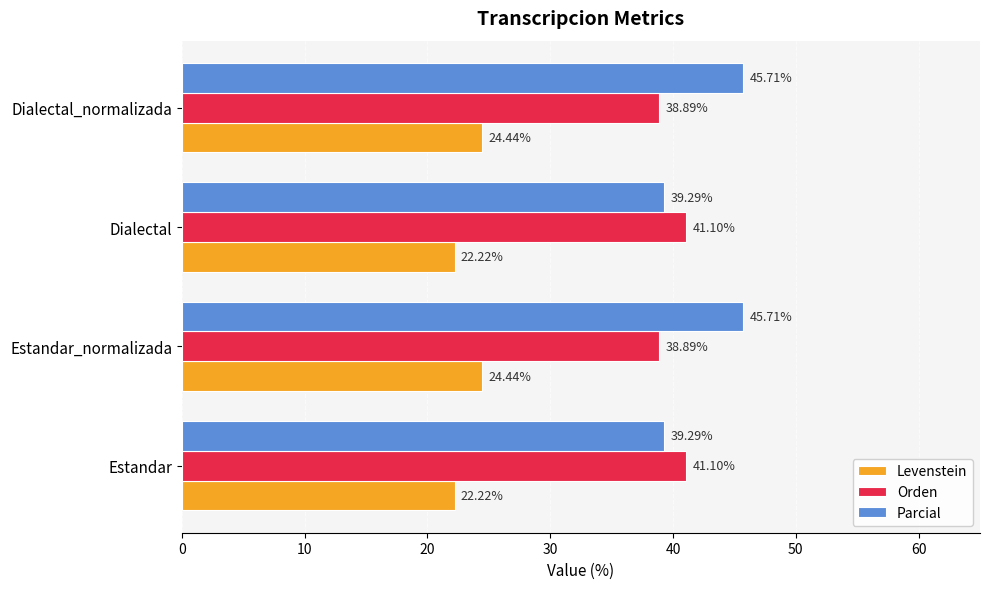

What is the difference between the maximum and minimum values in the Parcial series?

6.4